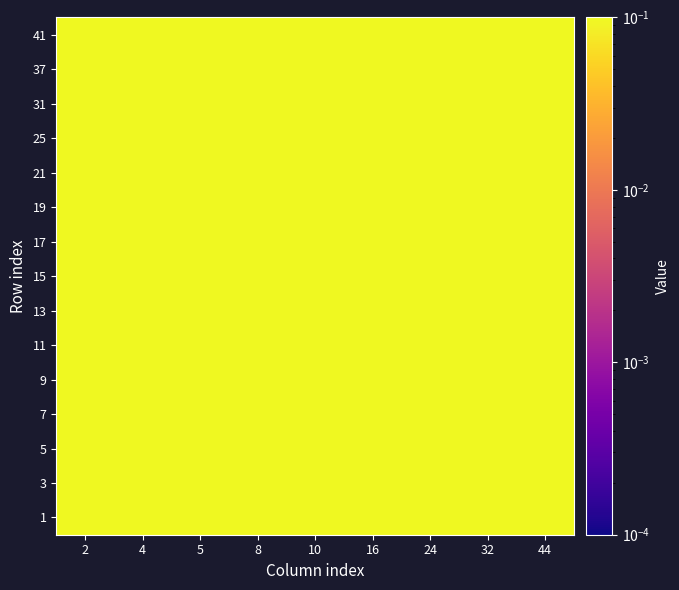

Rank the series at 32 from highest to lowest value.

41, 37, 31, 25, 21, 19, 17, 15, 13, 11, 9, 7, 5, 3, 1